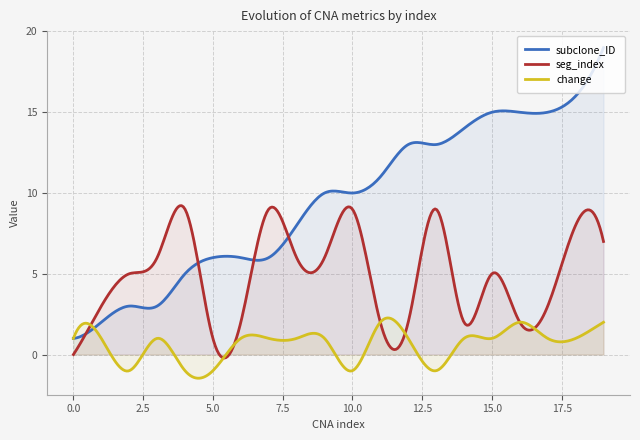

At which category does the chart reach its peak across all series?

19